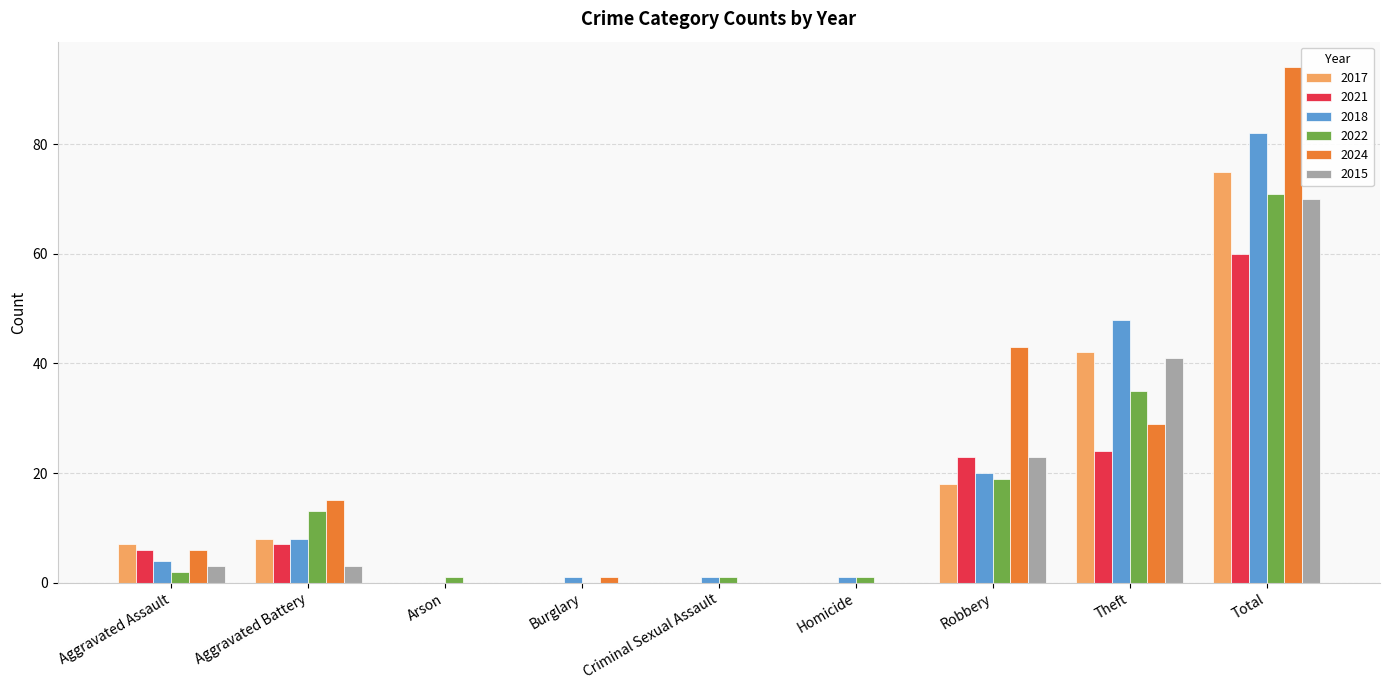

How many groups of bars are there?

9